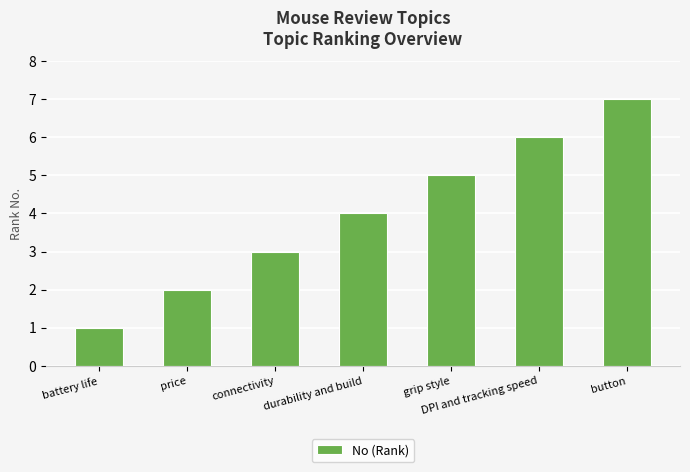

What is the label of the 1st bar from the left?

battery life